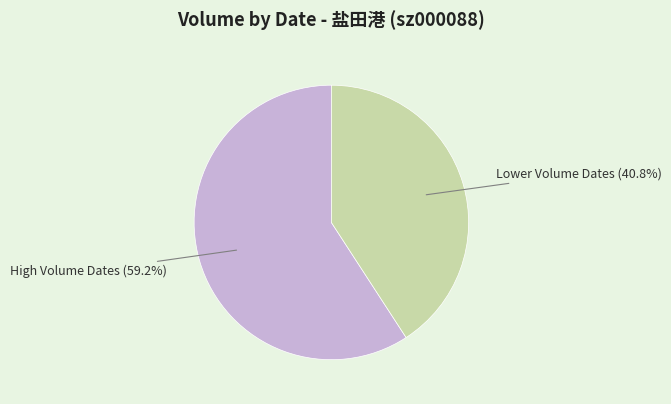

What is the smallest slice in the pie chart?

Lower Volume Dates